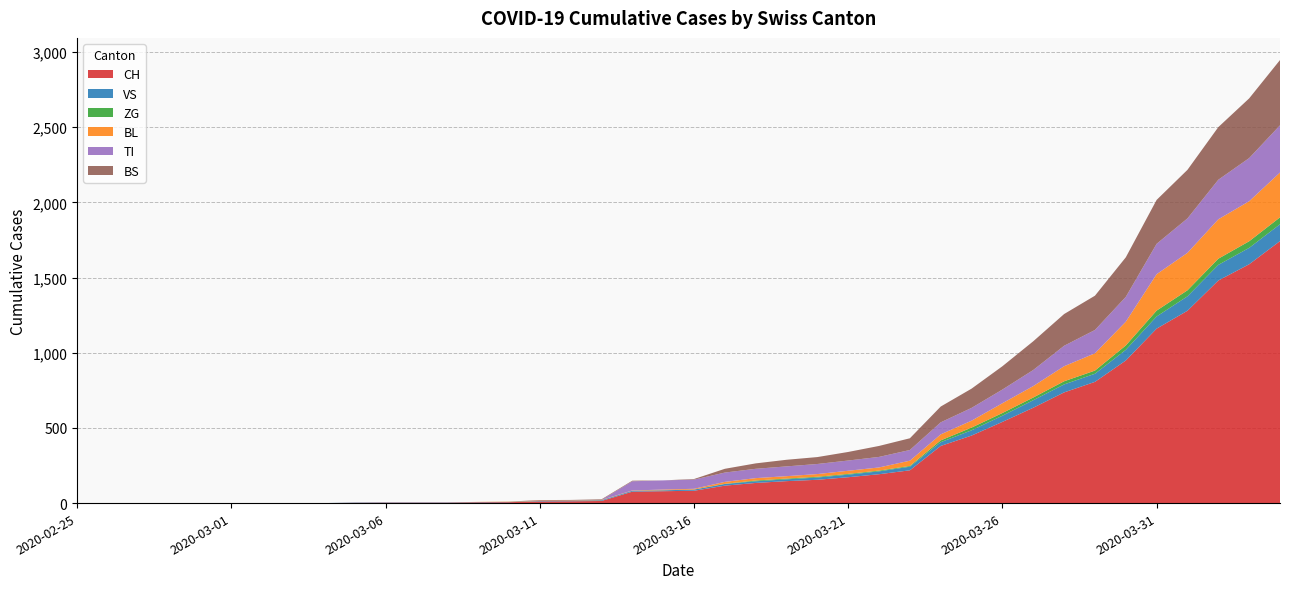

True or false: TI has more than 0 points higher than both neighbors.

False